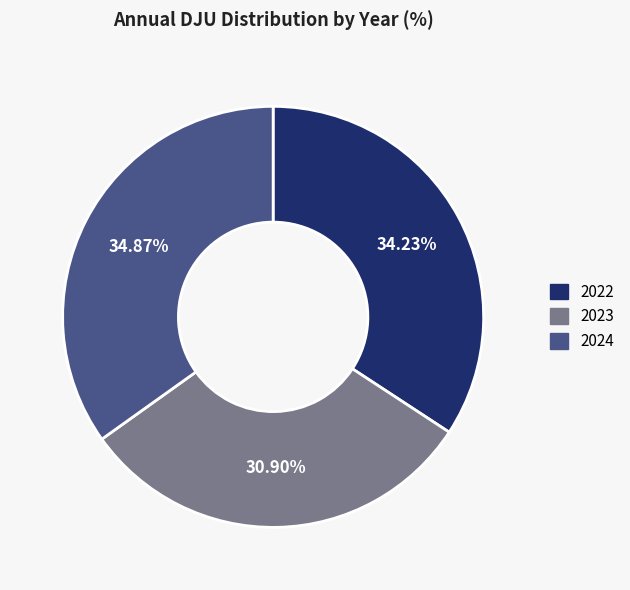

Count the number of slices in the pie.

3